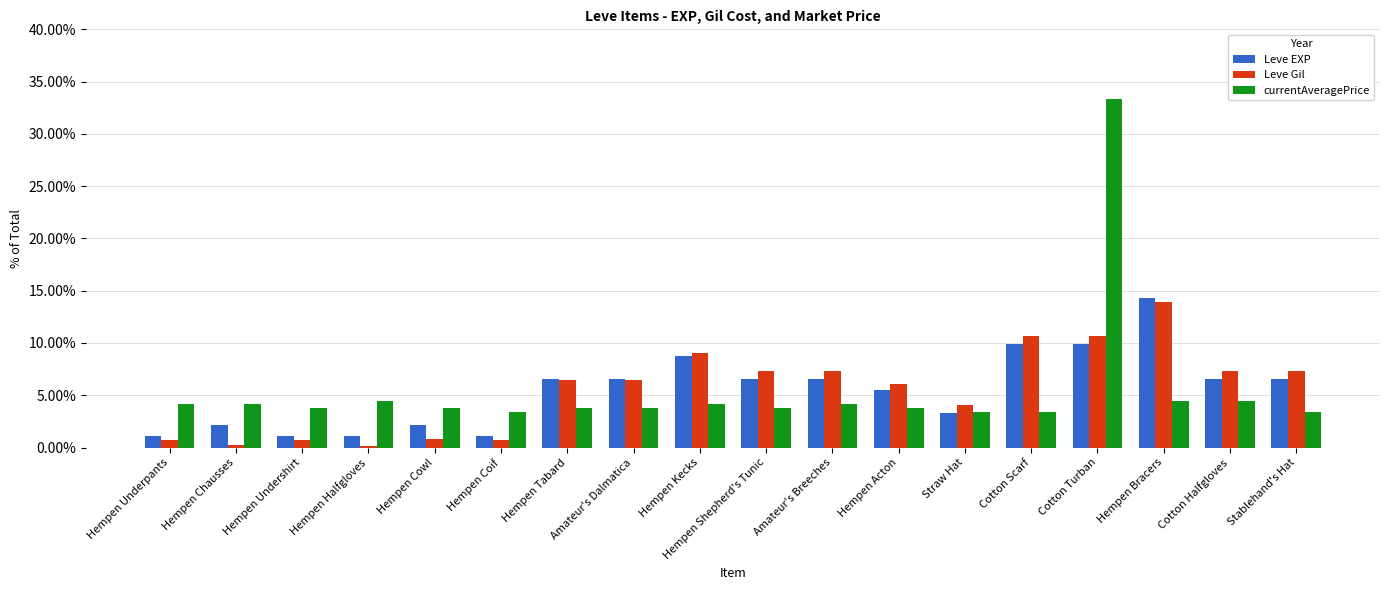

What is the label of the 15th bar from the left?

Cotton Turban